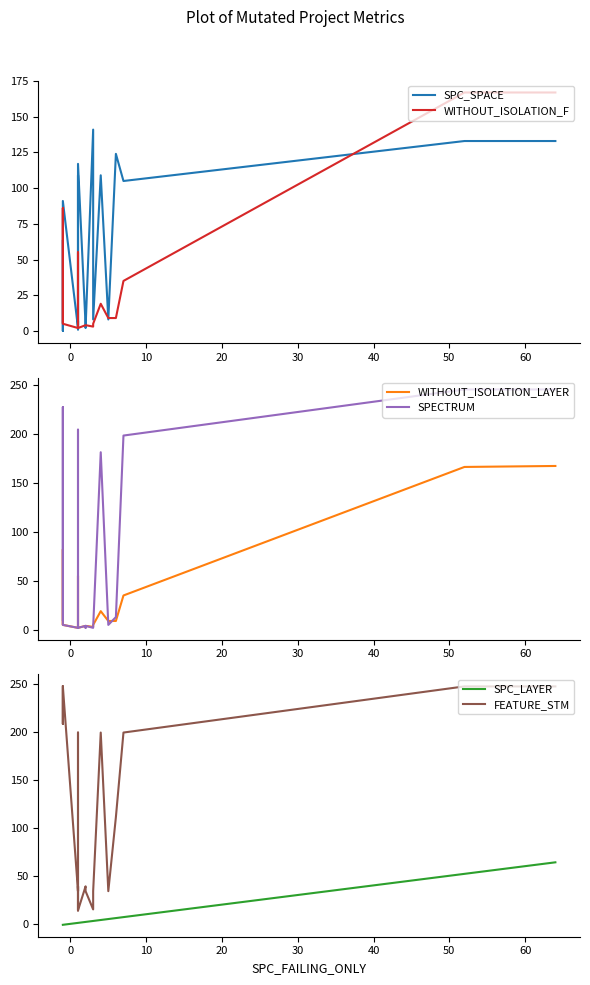

Is the value of SPC_SPACE at 20 greater than the value of FEATURE_STM at 40?

No